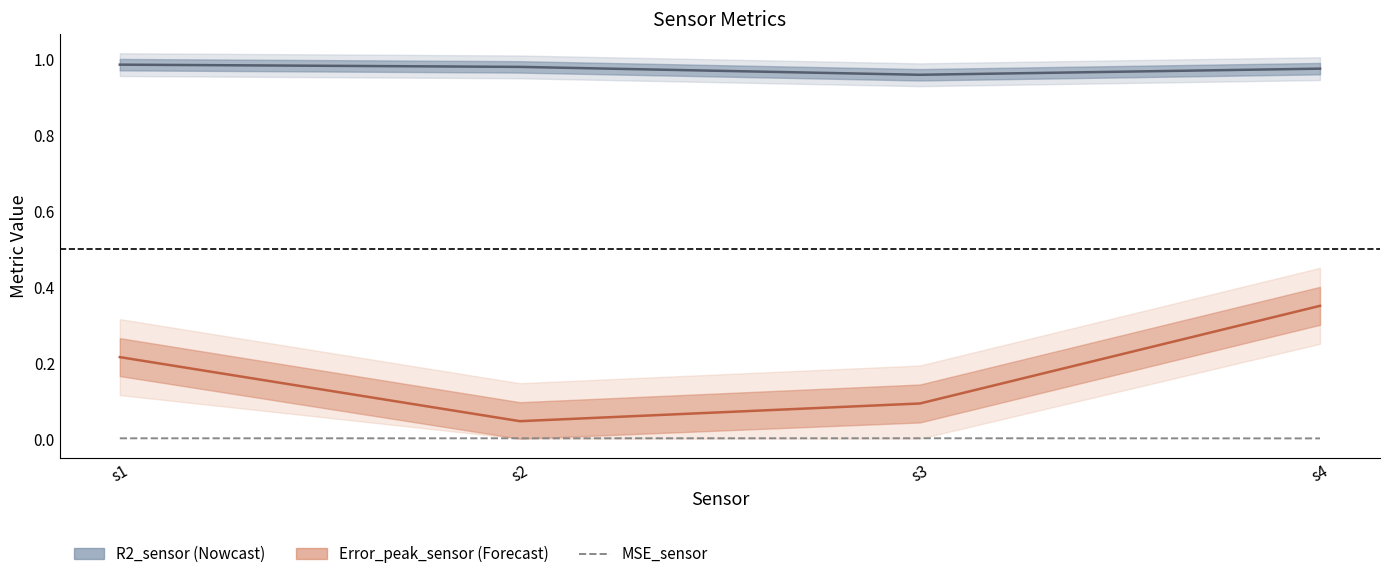

Where is R2_sensor nearest to the value 0?

s3